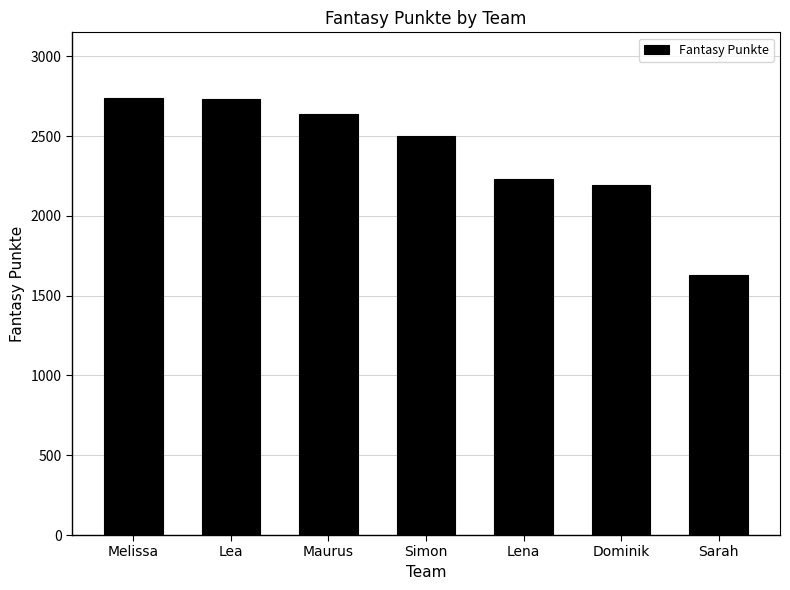

How many distinct data groups are displayed?

1